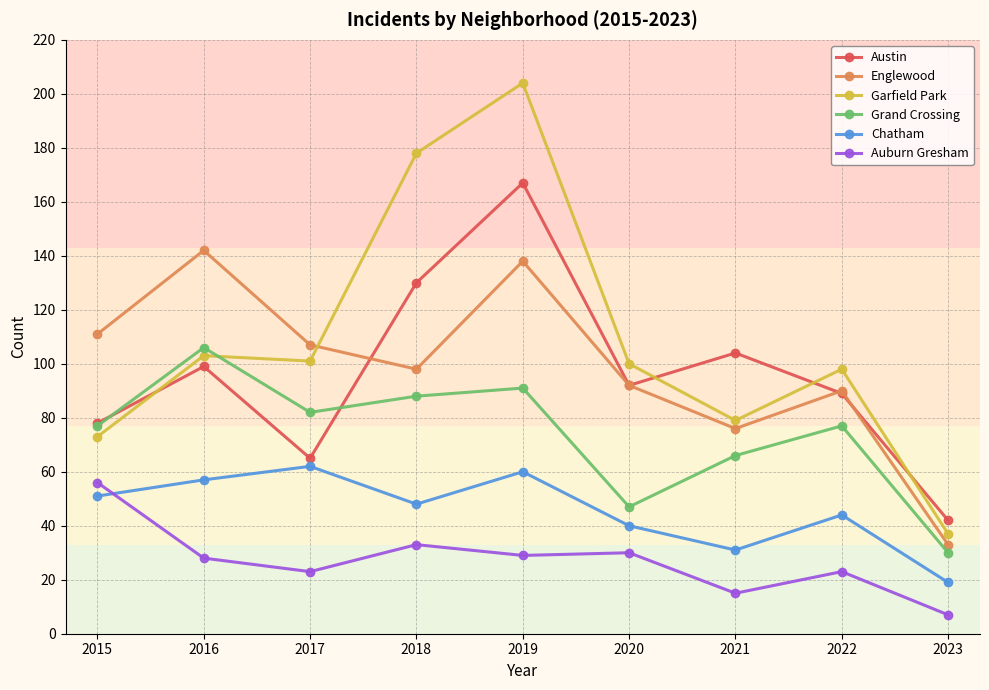

What is the sum of the Englewood values at 2015 and 2019?

249